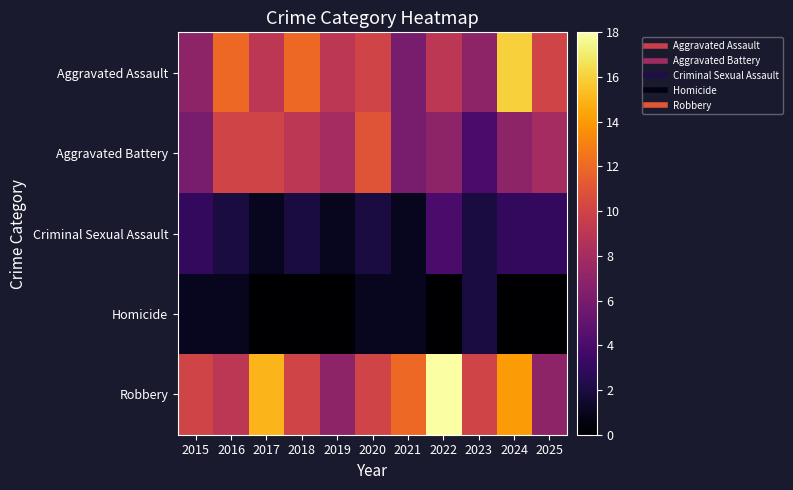

Which series has the widest spread of values?

Robbery